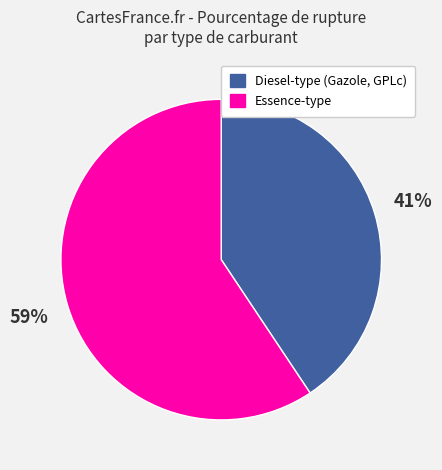

To the nearest percent, what is the average slice percentage?

50%